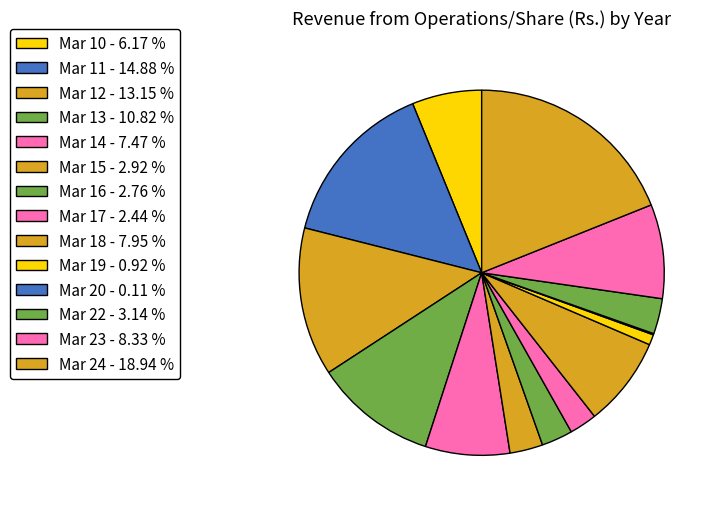

Which category has the smallest portion of the pie?

Mar 20